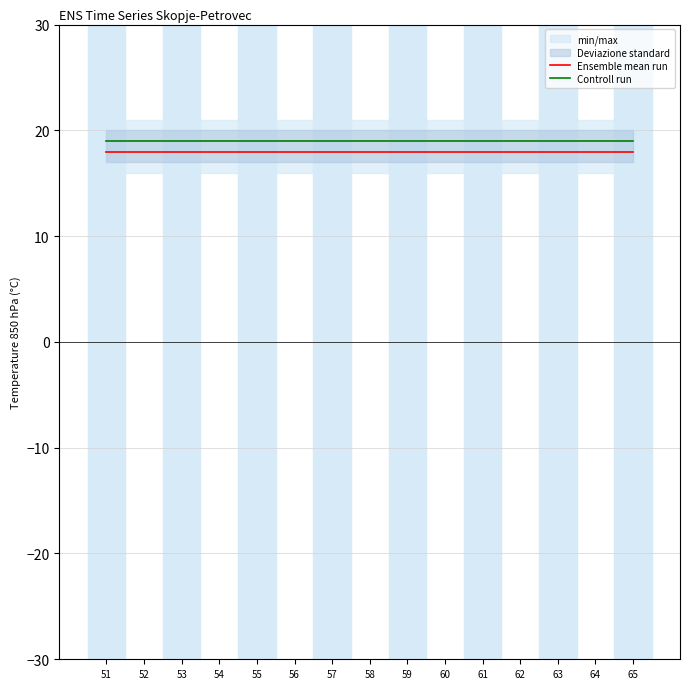

Which category has the lowest value across all series?

51